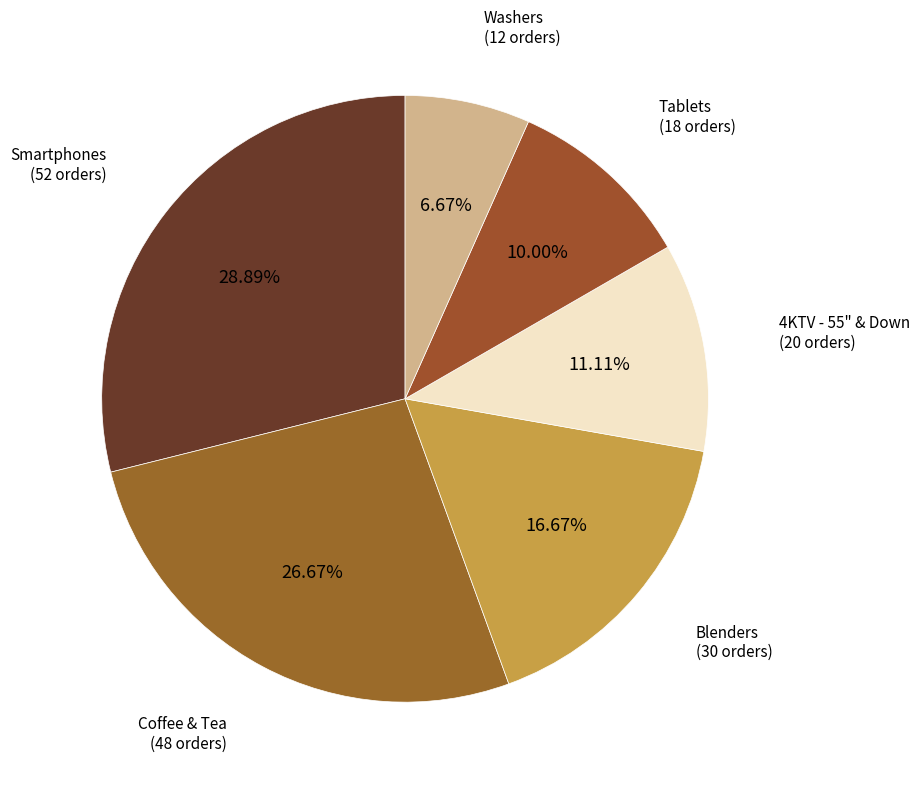

Count the number of slices in the pie.

6